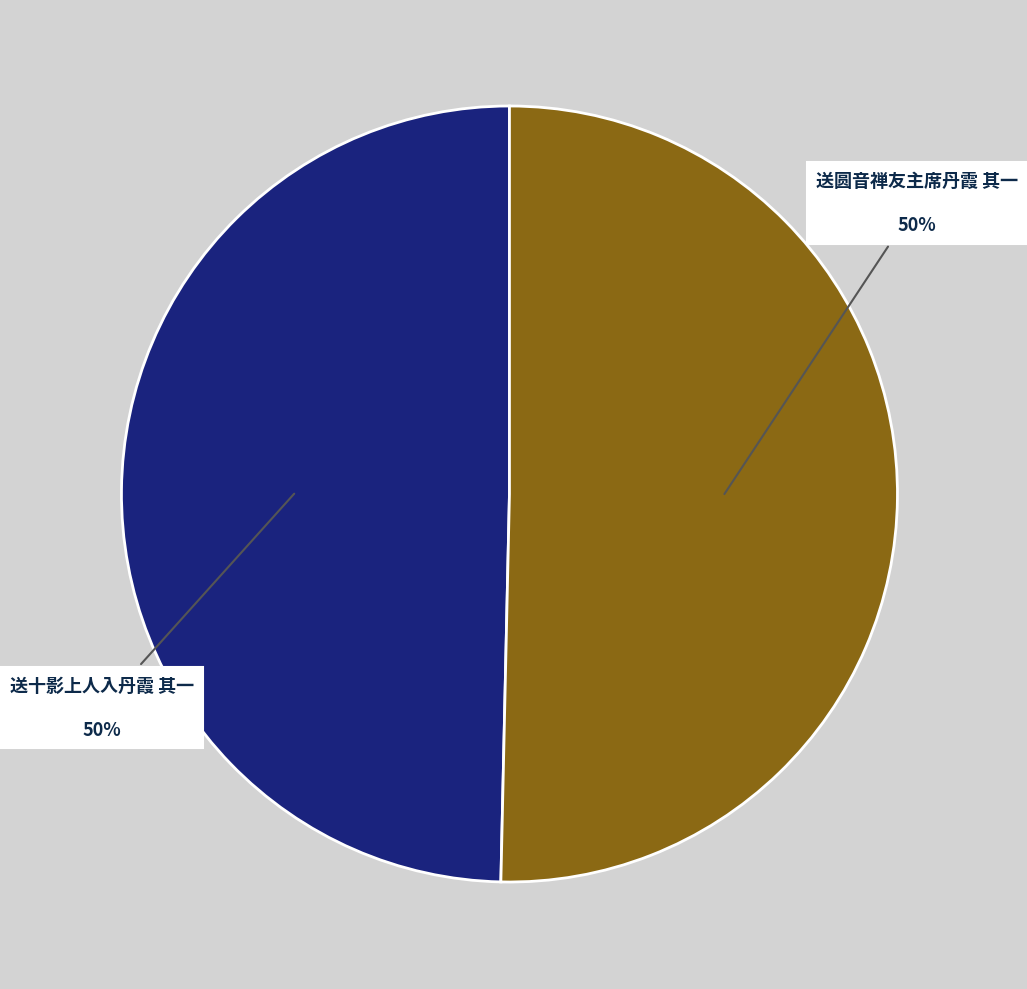

How many segments does this pie chart have?

2